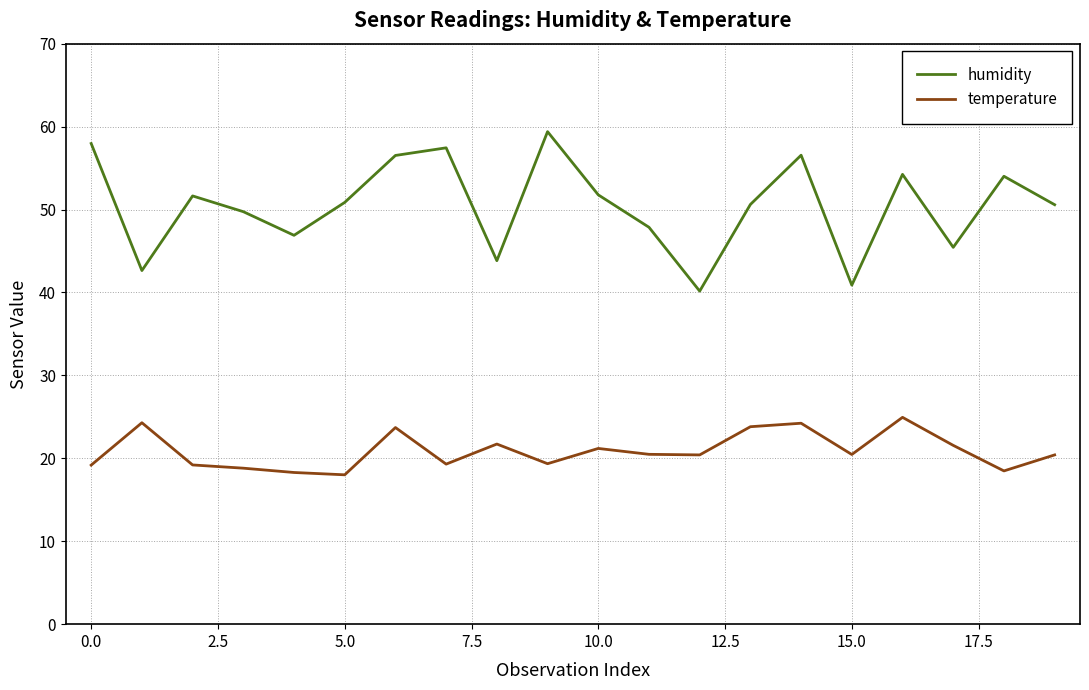

Which series has the widest spread of values?

humidity